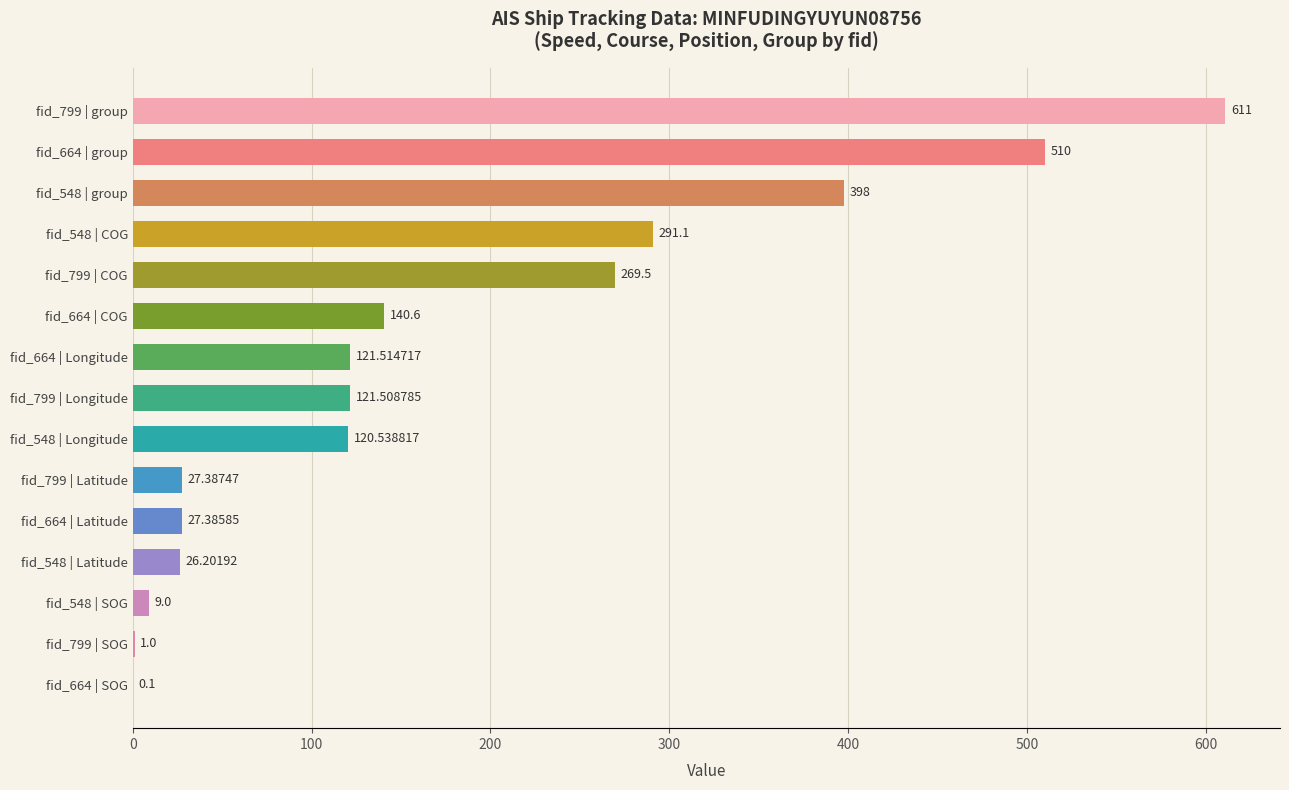

Between fid_664 | group and fid_799 | Longitude, which is larger?

fid_664 | group